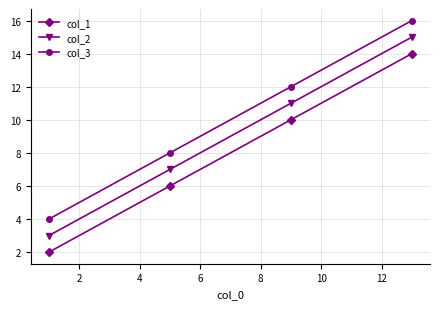

What is the value of the col_3 point at the 2nd from the left?

8